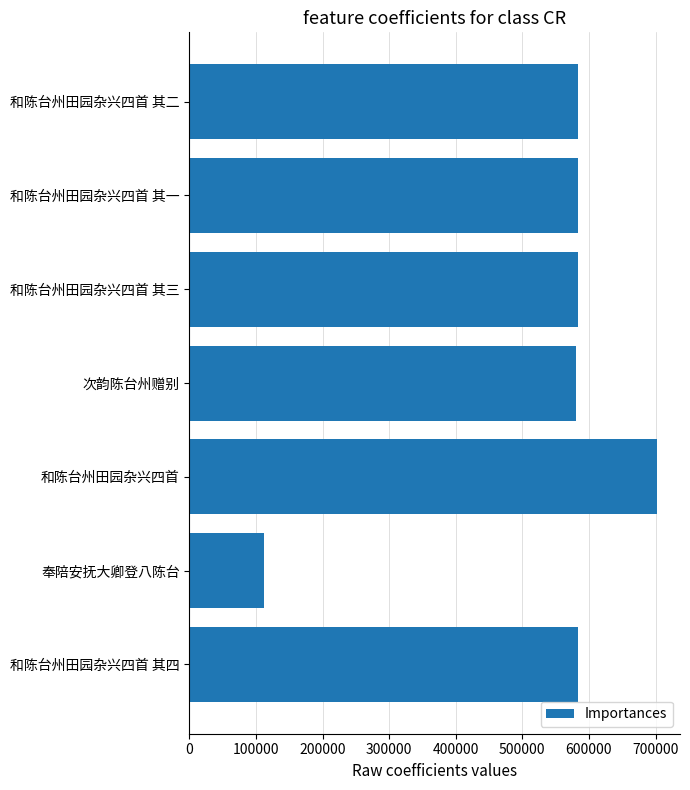

The value at 和陈台州田园杂兴四首 其一 is 823578. True or false?

False